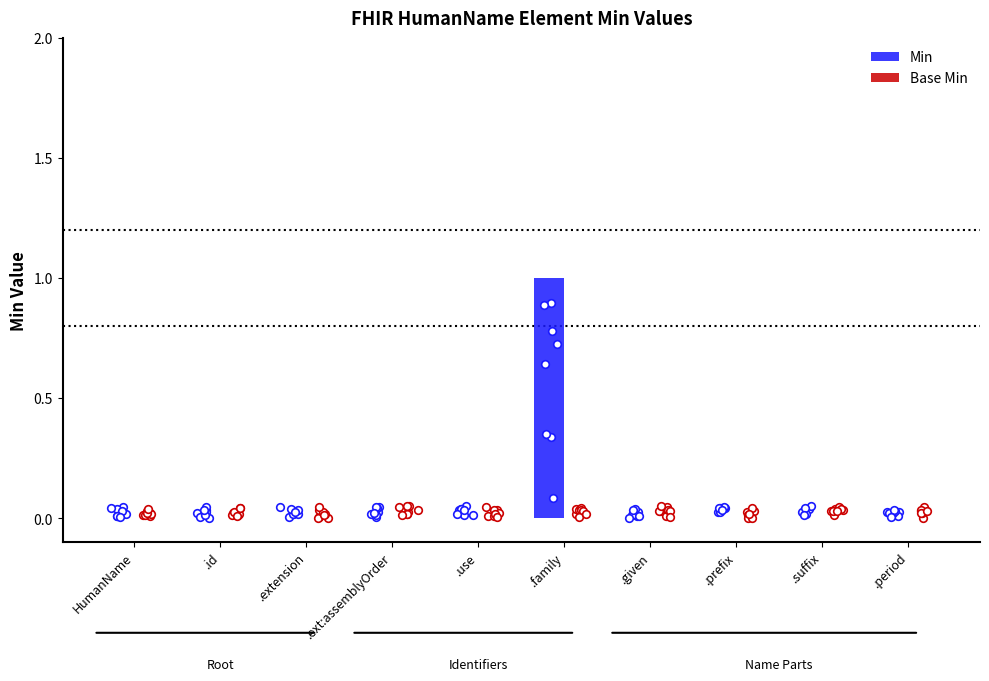

What are all the series names shown in the legend?

Min, Base Min